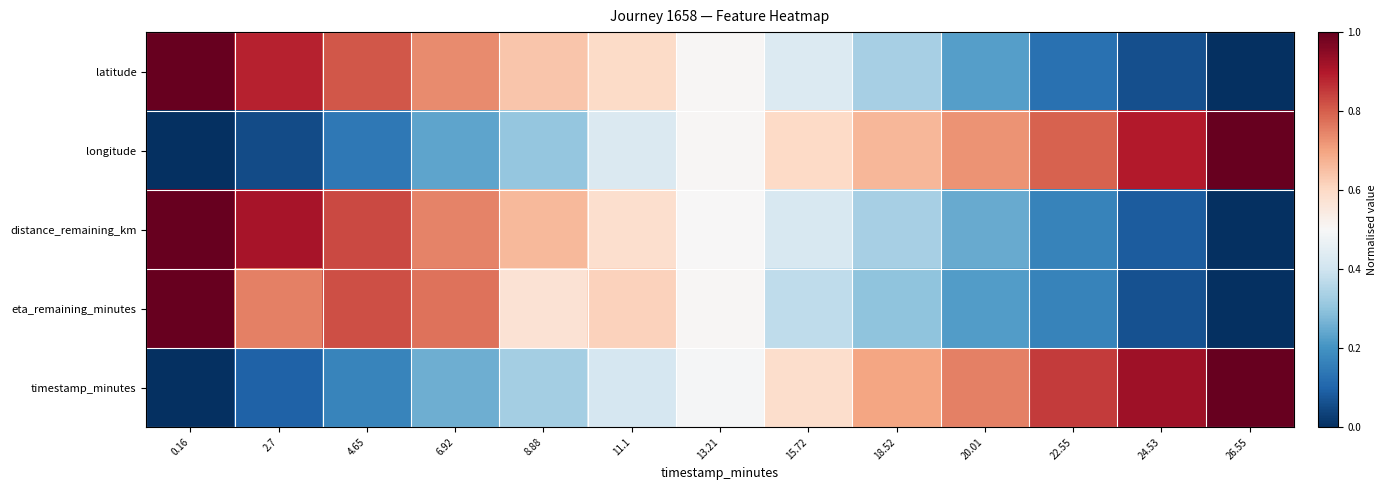

What is the spread (max minus min) of values at 6.92?

0.5